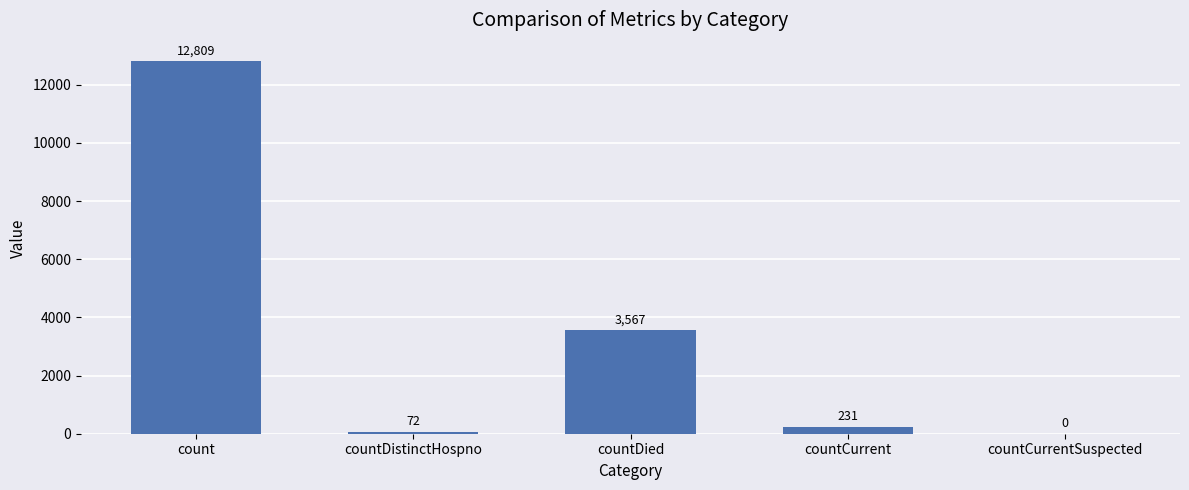

What is the sum of all values?

16679